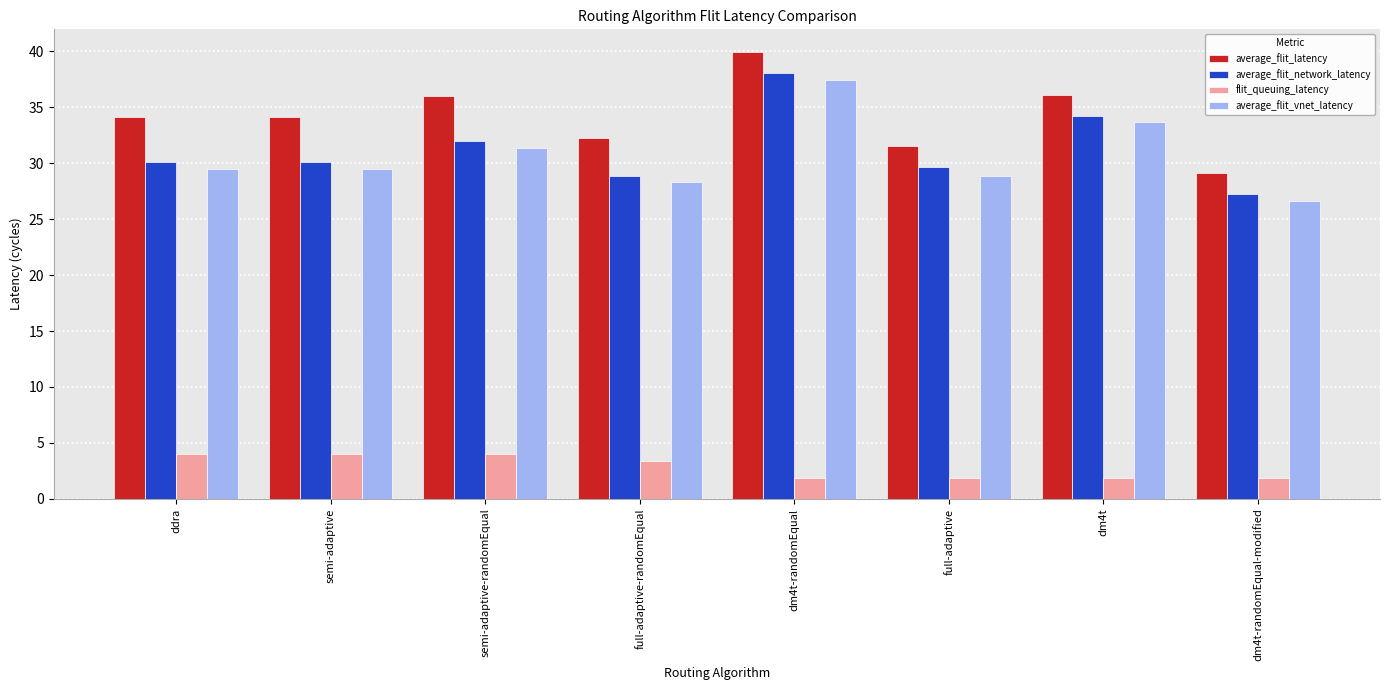

What is the value of the flit_queuing_latency bar at the 6th from the left?

1.9